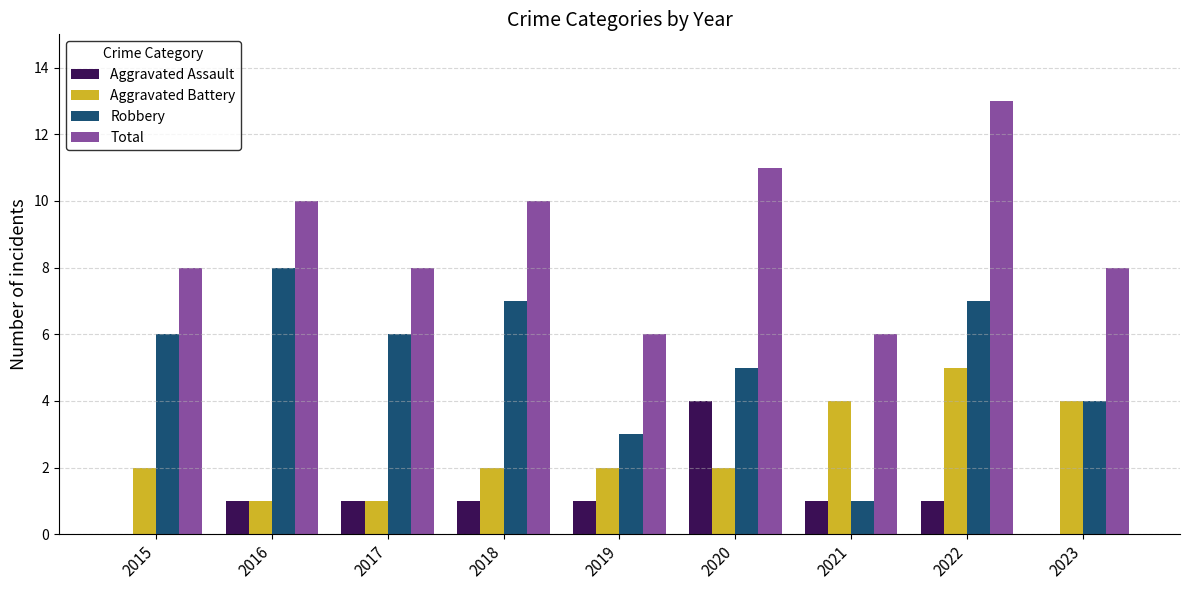

Reading right to left, what are all the values shown in this chart?

Aggravated Assault: 2023=0	2022=1	2021=1	2020=4	2019=1	2018=1	2017=1	2016=1	2015=0
Aggravated Battery: 2023=4	2022=5	2021=4	2020=2	2019=2	2018=2	2017=1	2016=1	2015=2
Robbery: 2023=4	2022=7	2021=1	2020=5	2019=3	2018=7	2017=6	2016=8	2015=6
Total: 2023=8	2022=13	2021=6	2020=11	2019=6	2018=10	2017=8	2016=10	2015=8